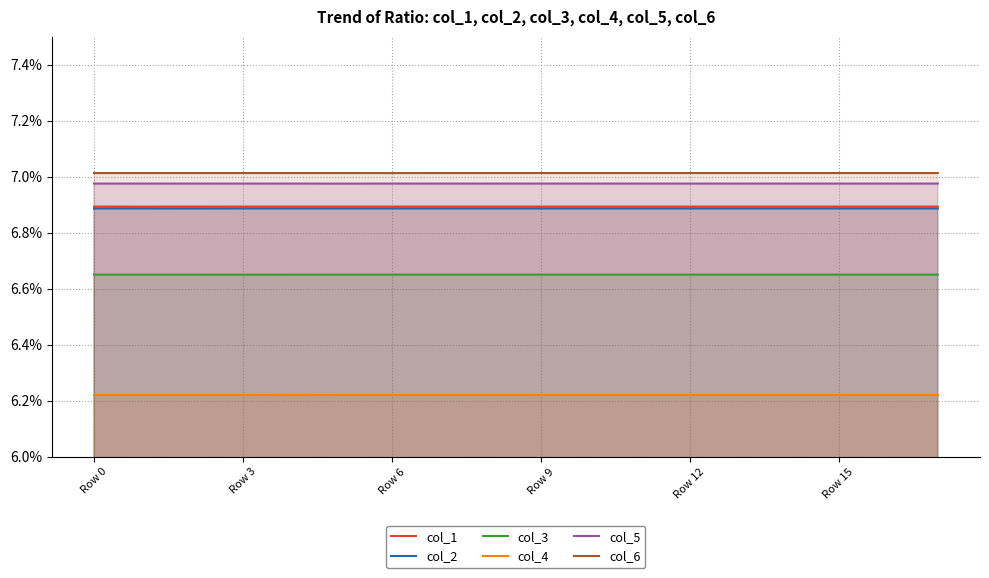

True or false: col_6 has more than 1 interior local peaks.

False